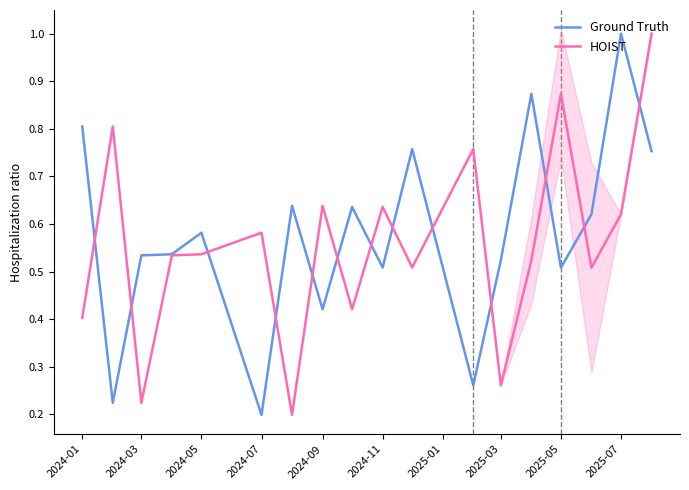

The Ground Truth series shows 1.0 at 2025-07. True or false?

True